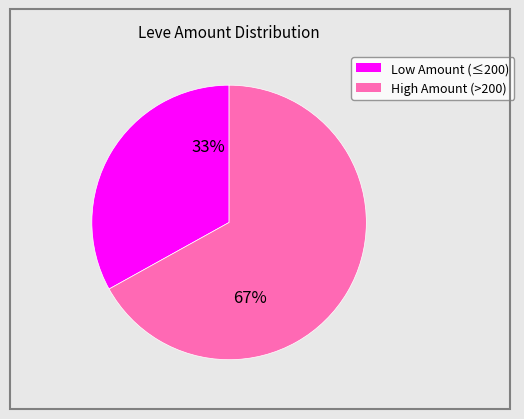

Is there any slice that represents more than half of the pie?

Yes